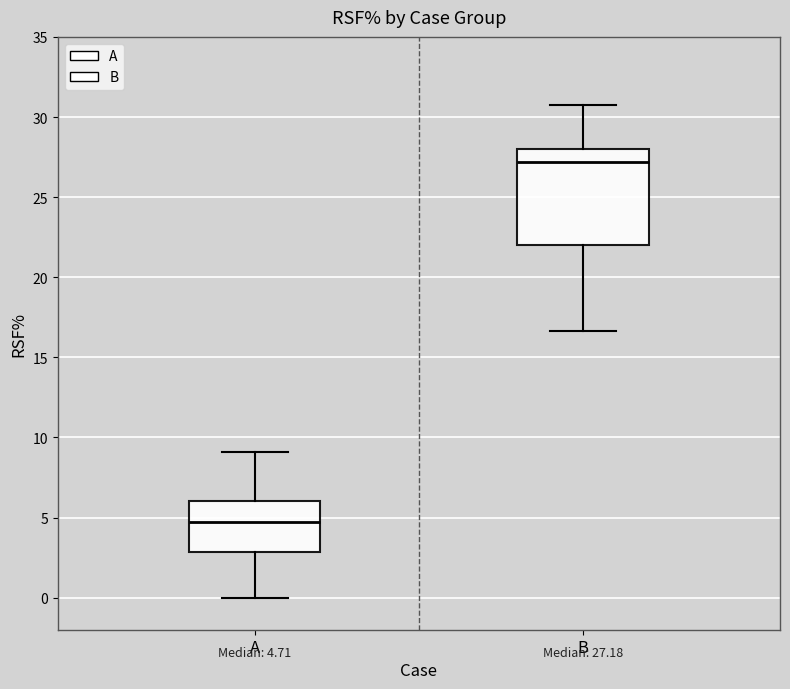

Which box has the lowest median line?

A